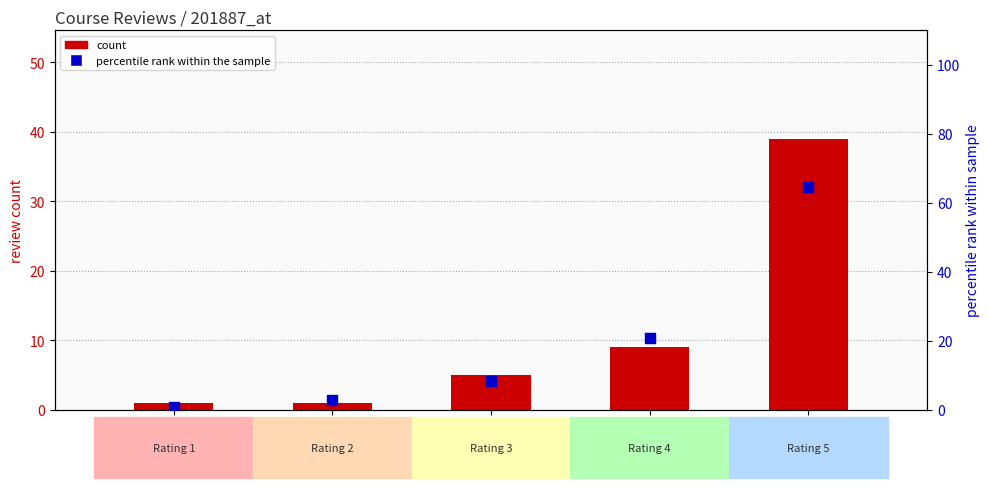

Which series reaches the minimum Y coordinate?

percentile rank within the sample